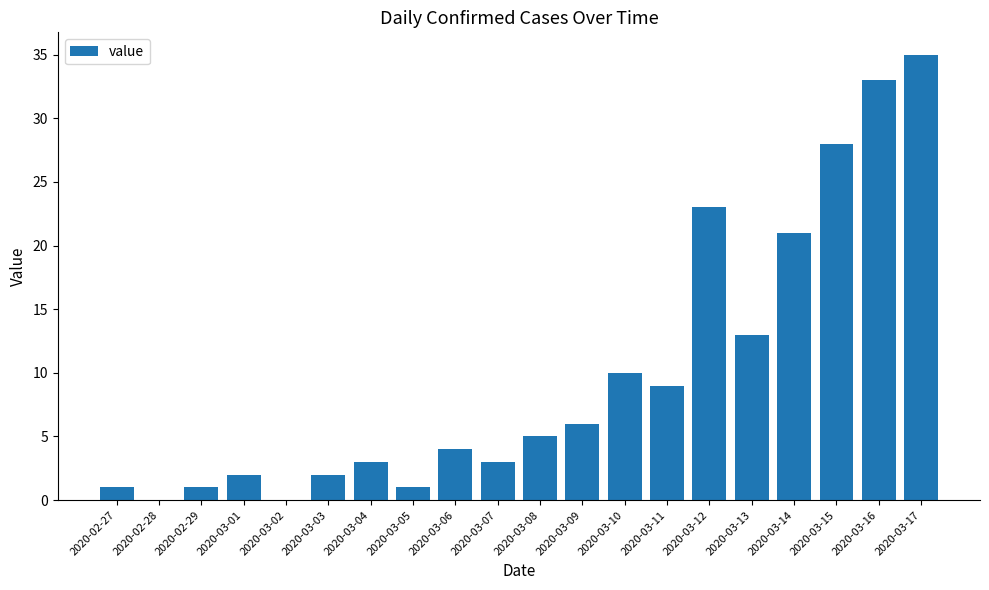

Count the number of categories in the chart.

20